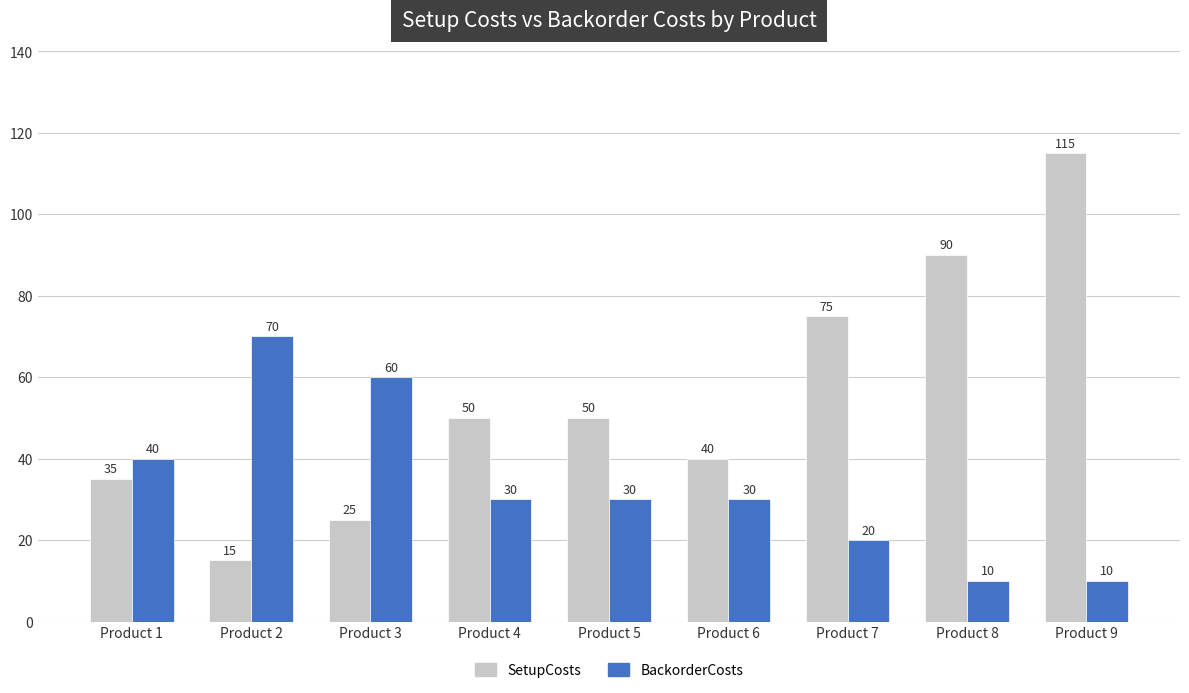

What is the approximate value of SetupCosts at Product 2?

15